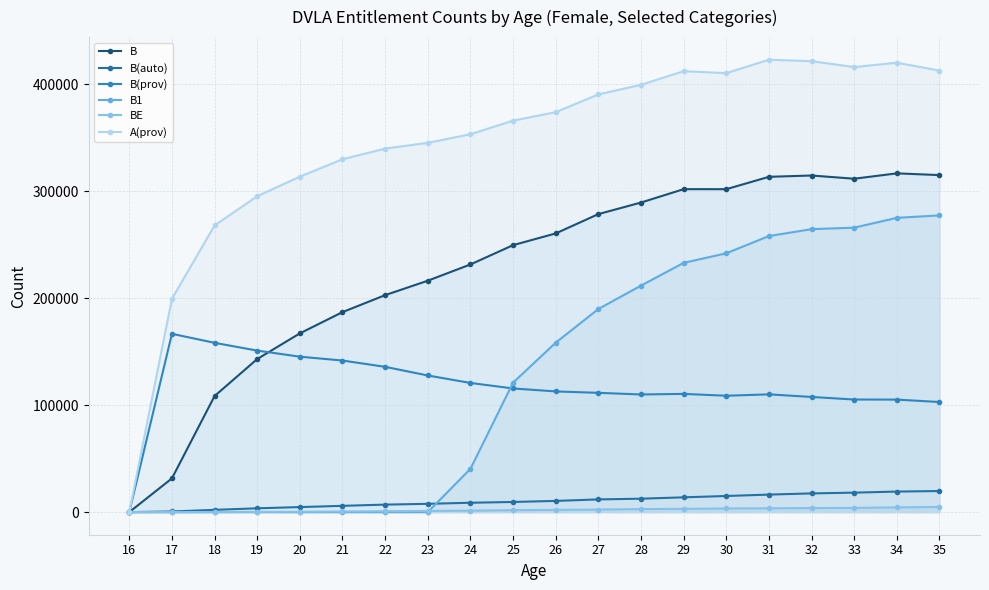

Rank the series by their maximum value, from highest to lowest.

A(prov), B, B1, B(prov), B(auto), BE